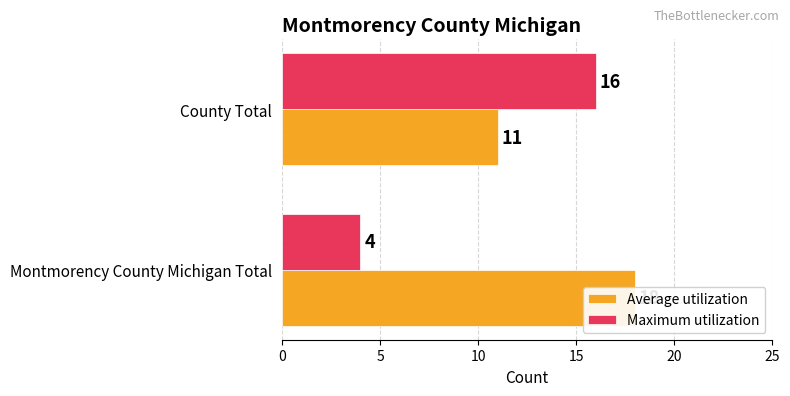

What is the greatest value displayed?

18